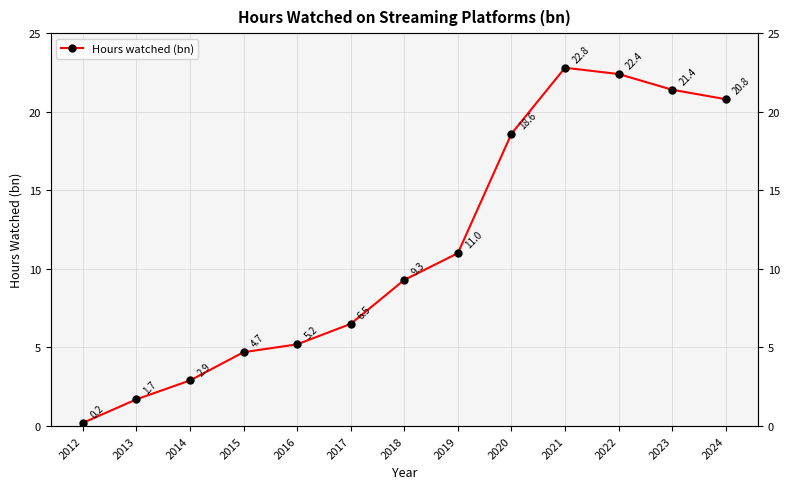

Reading right to left, what are all the values shown in this chart?

2024=20.8	2023=21.4	2022=22.4	2021=22.8	2020=18.6	2019=11.0	2018=9.3	2017=6.5	2016=5.2	2015=4.7	2014=2.9	2013=1.7	2012=0.2